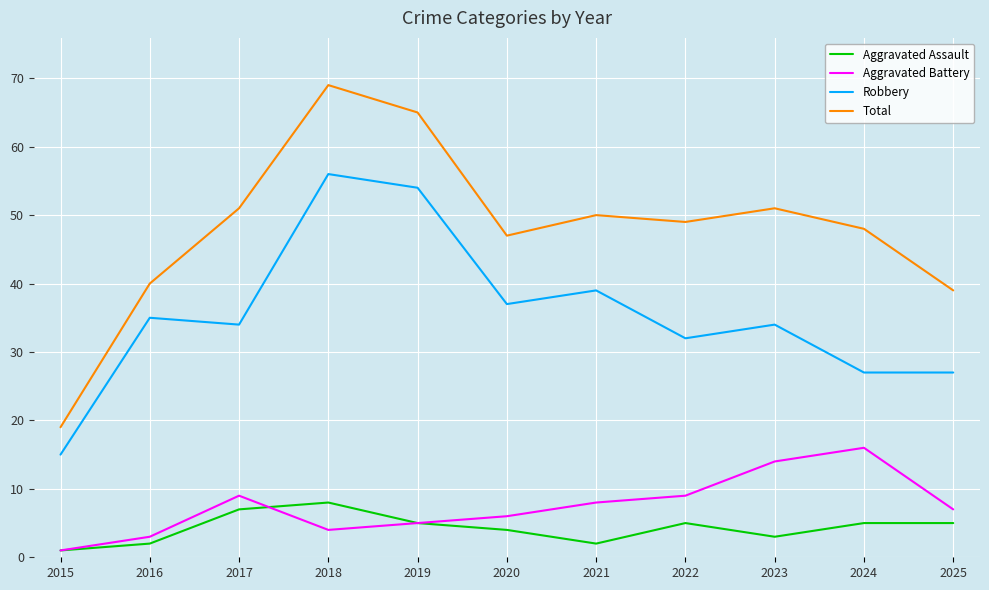

In Total, how many points are lower than both neighbors (excluding endpoints)?

2